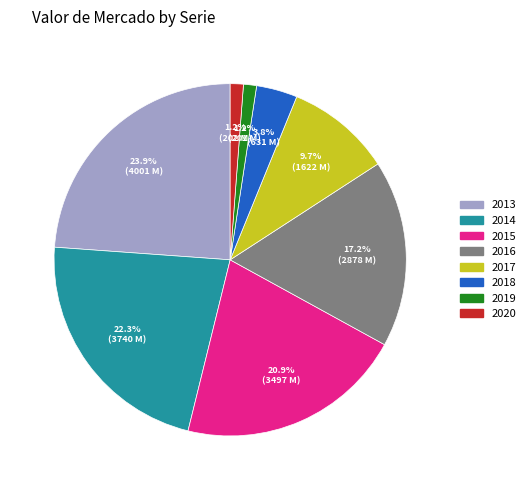

To the nearest percent, what is the average slice percentage?

12%